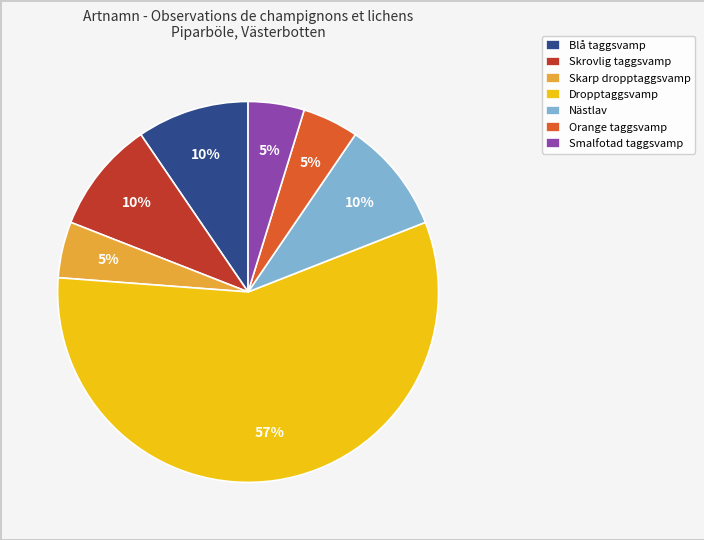

How many slices are in this pie chart?

7